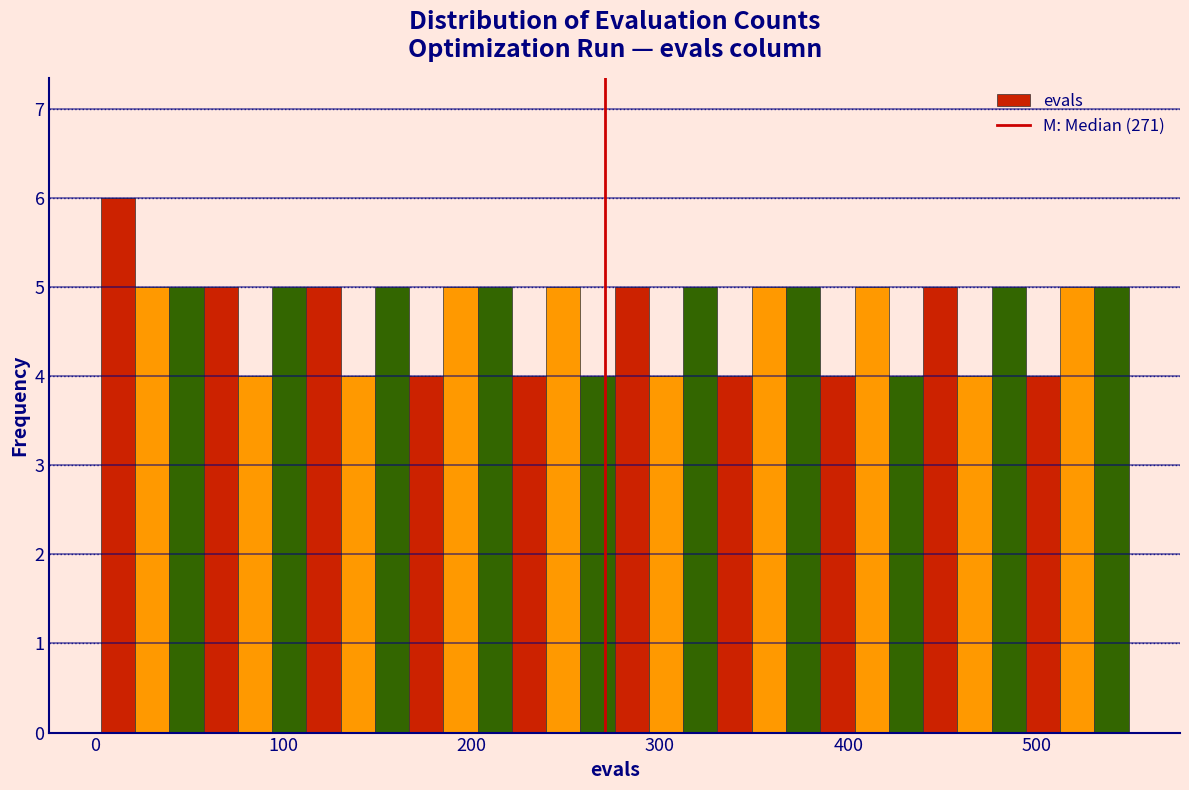

Around what value on the x-axis is the tallest bar? Give the approximate position of its centre, as read against the axis.

10